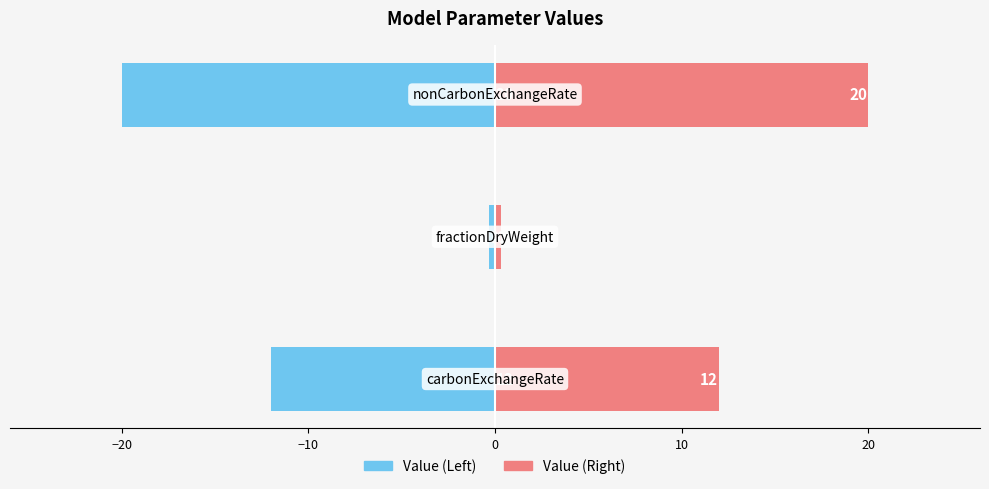

What is the difference between the second highest and minimum values in the Value (Right) series?

11.7